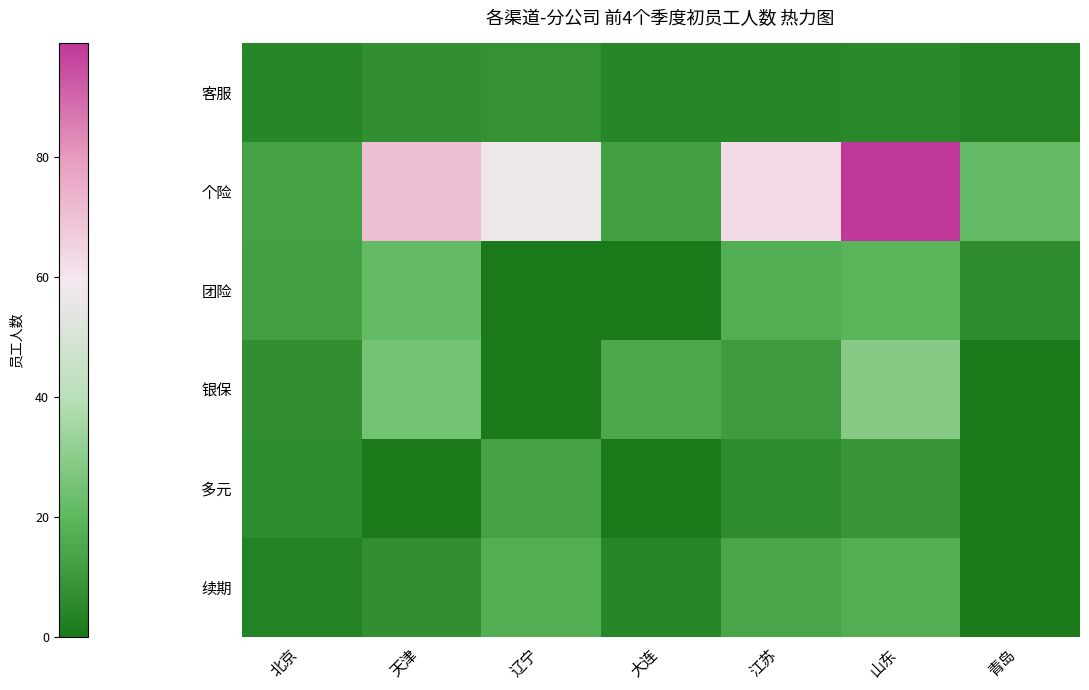

Which series has the largest range (max minus min)?

个险